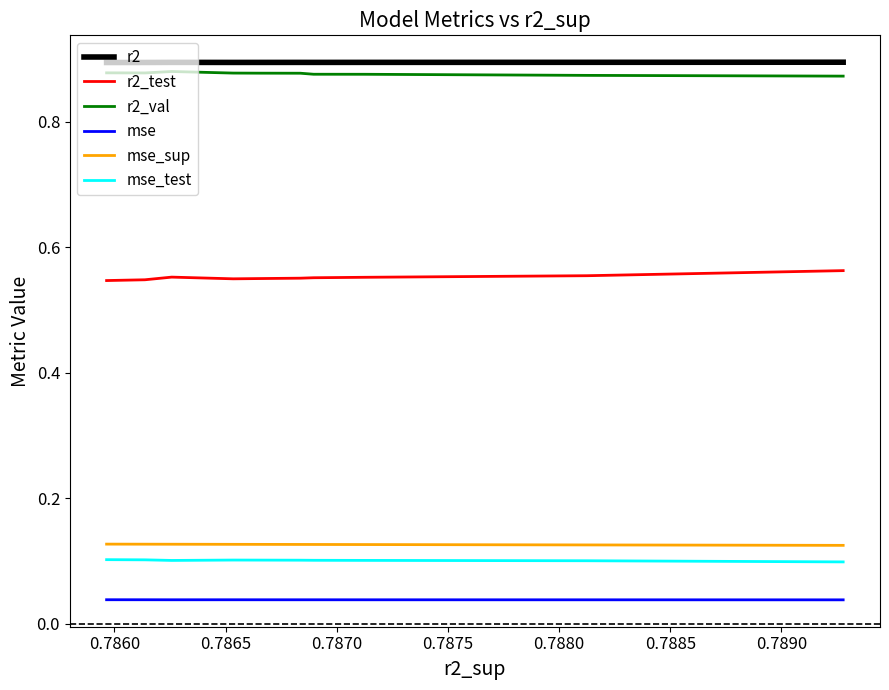

In r2_test, how many points are higher than both neighbors (excluding endpoints)?

1